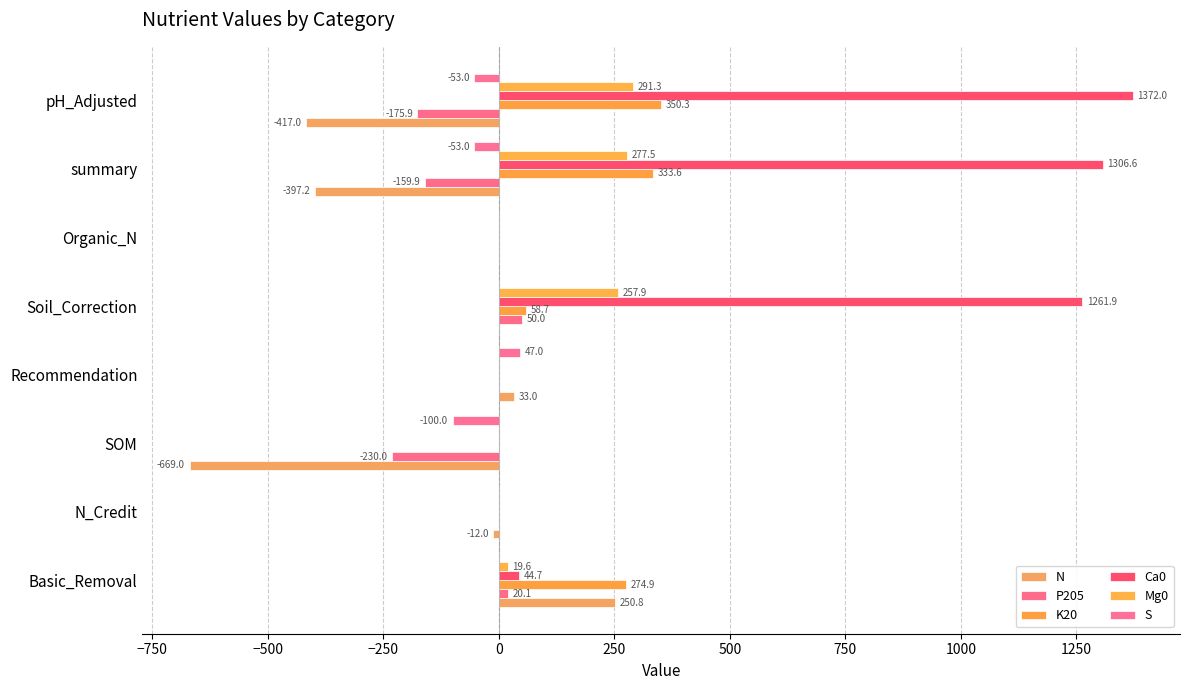

Reading right to left, what are all the values shown in this chart?

N: -417.0	-397.2	0.0	0.0	33.0	-669.0	-12.0	250.8
P205: -175.9	-159.9	0.0	50.0	0.0	-230.0	0.0	20.1
K20: 350.3	333.6	0.0	58.7	0.0	0.0	0.0	274.9
Ca0: 1372.0	1306.6	0.0	1261.9	0.0	0.0	0.0	44.7
Mg0: 291.3	277.5	0.0	257.9	0.0	0.0	0.0	19.6
S: -53.0	-53.0	0.0	0.0	47.0	-100.0	0.0	0.0